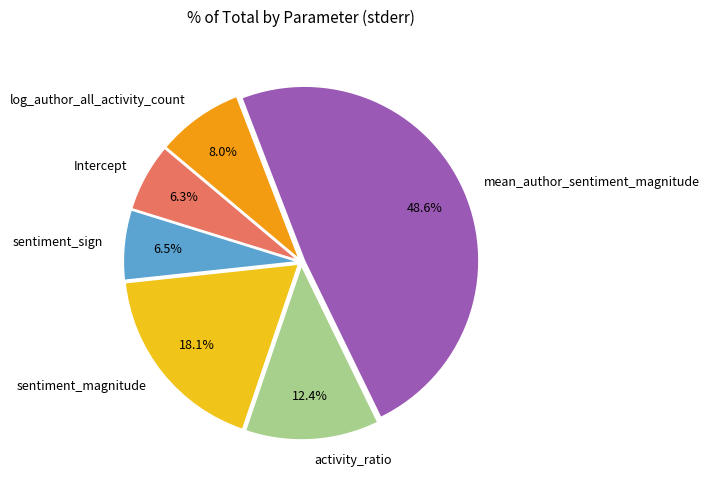

To the nearest percent, what is the combined percentage of log_author_all_activity_count and mean_author_sentiment_magnitude?

57%